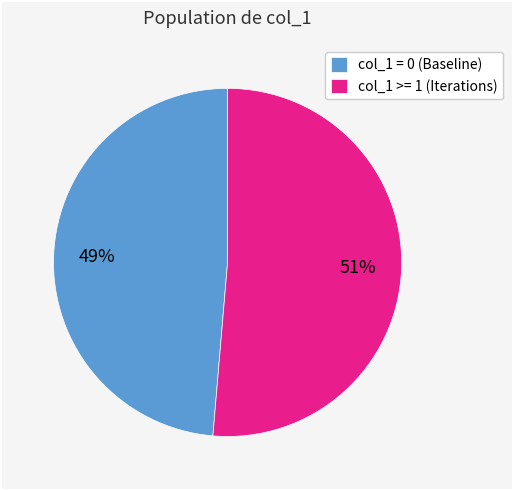

What is the smallest slice in the pie chart?

col_1 = 0 (Baseline)